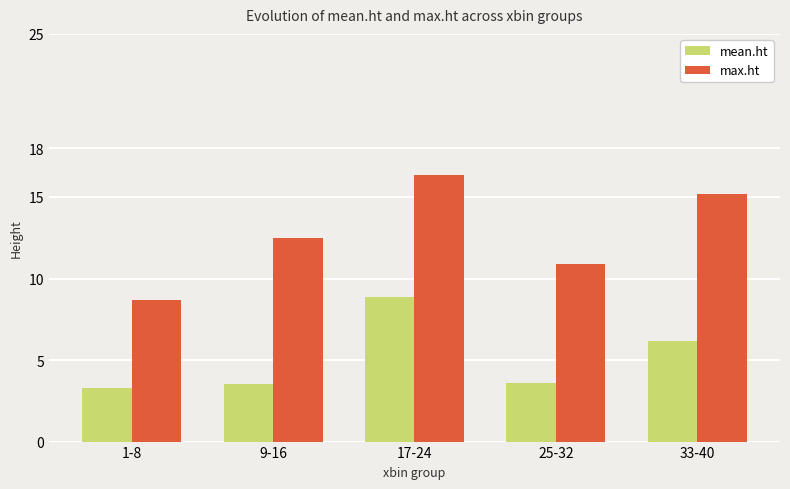

The max.ht series shows 12.5 at 9-16. True or false?

True